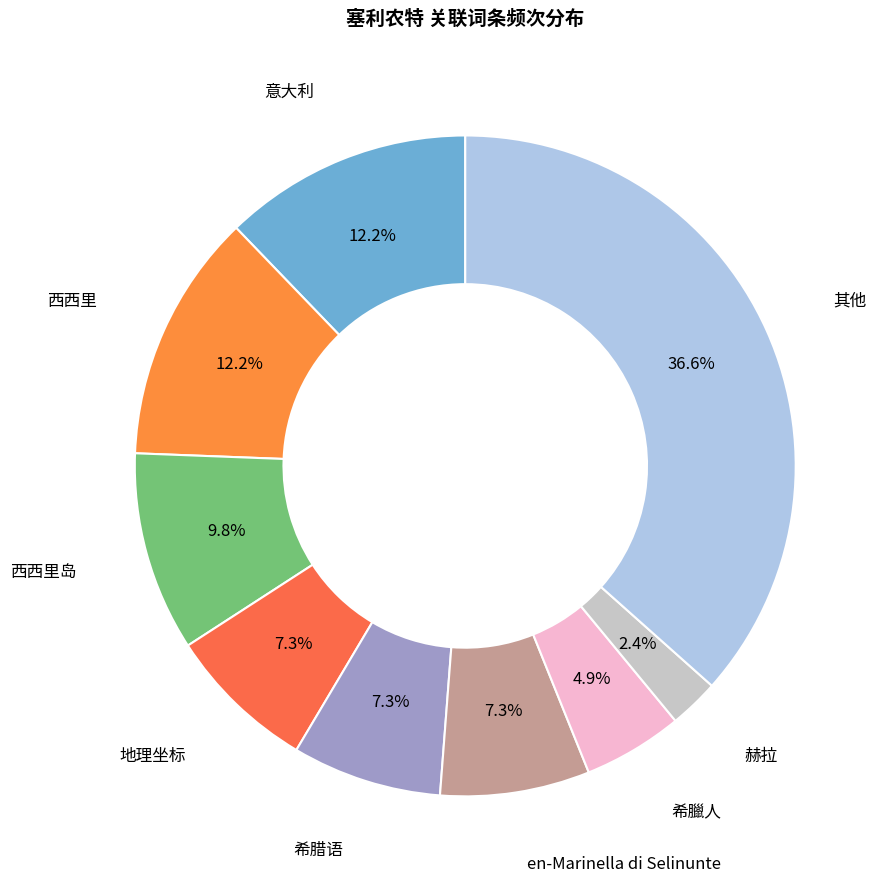

Count the number of slices in the pie.

9